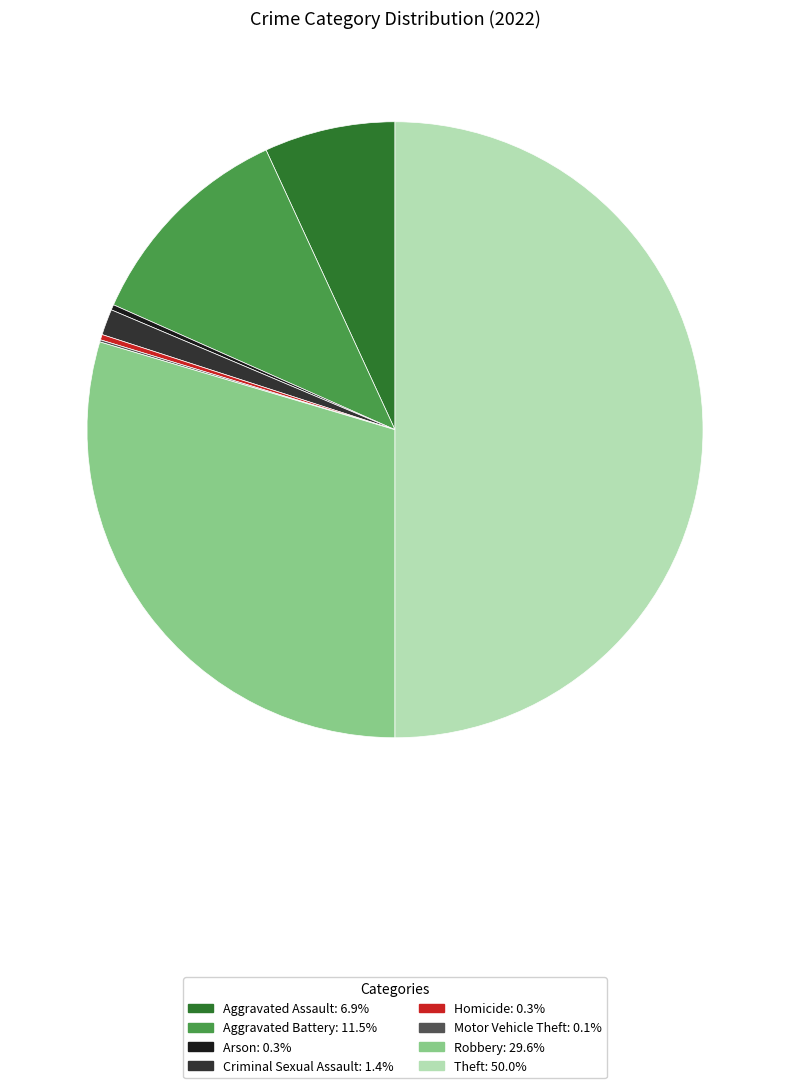

Approximately how many times larger is the value at Criminal Sexual Assault compared to Arson?

4.8